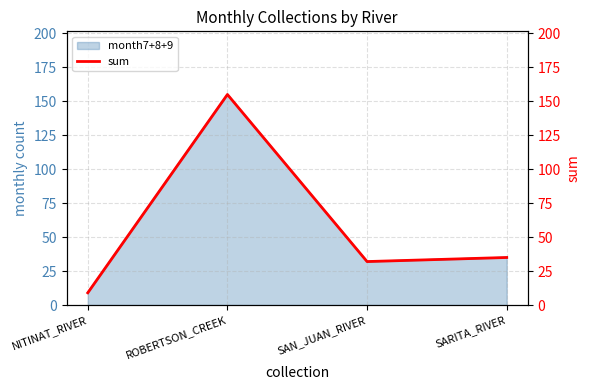

How many values are below 35?

2